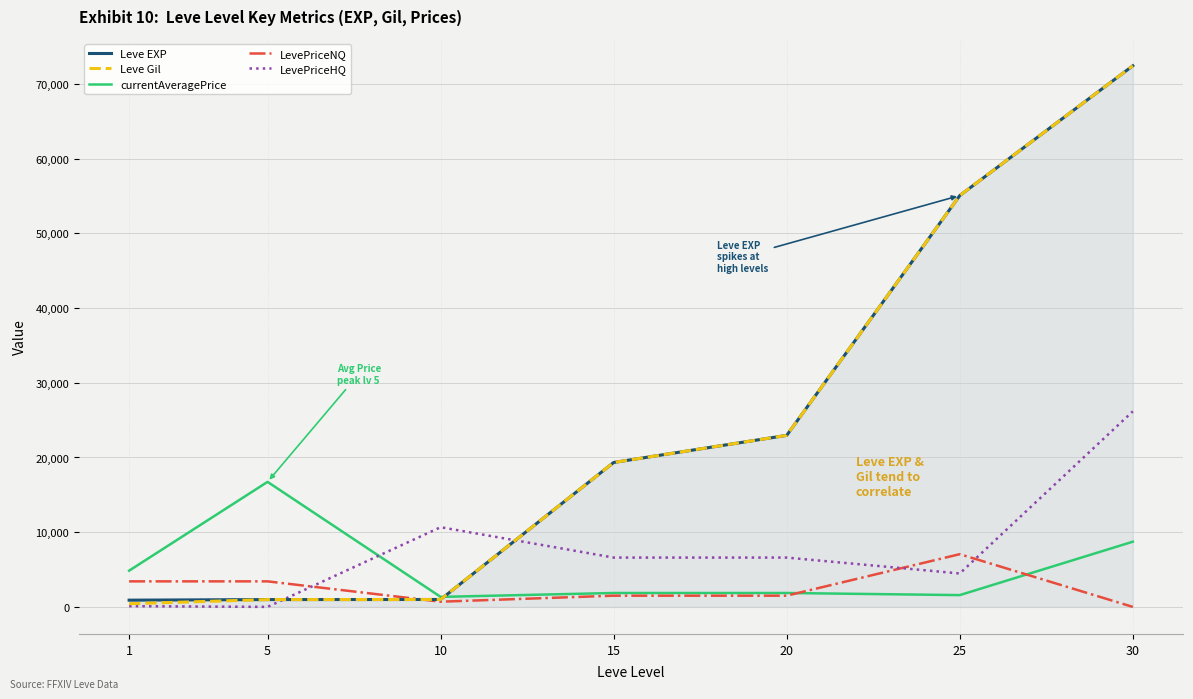

How many times do currentAveragePrice and LevePriceNQ cross each other?

2